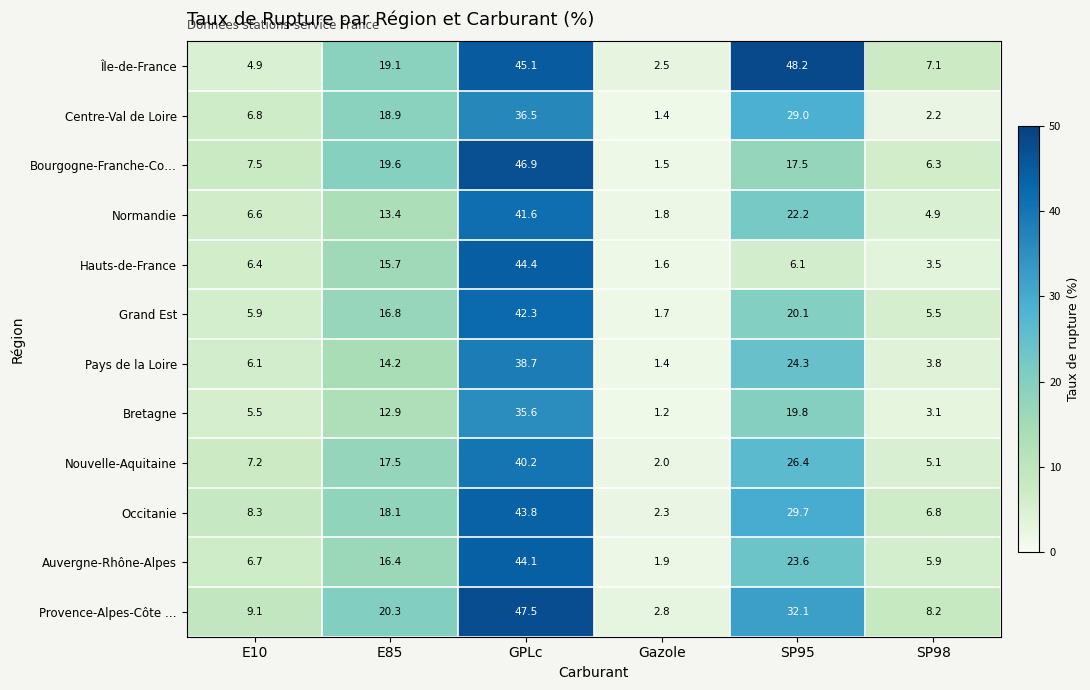

Which series has the largest total across all categories?

Île-de-France